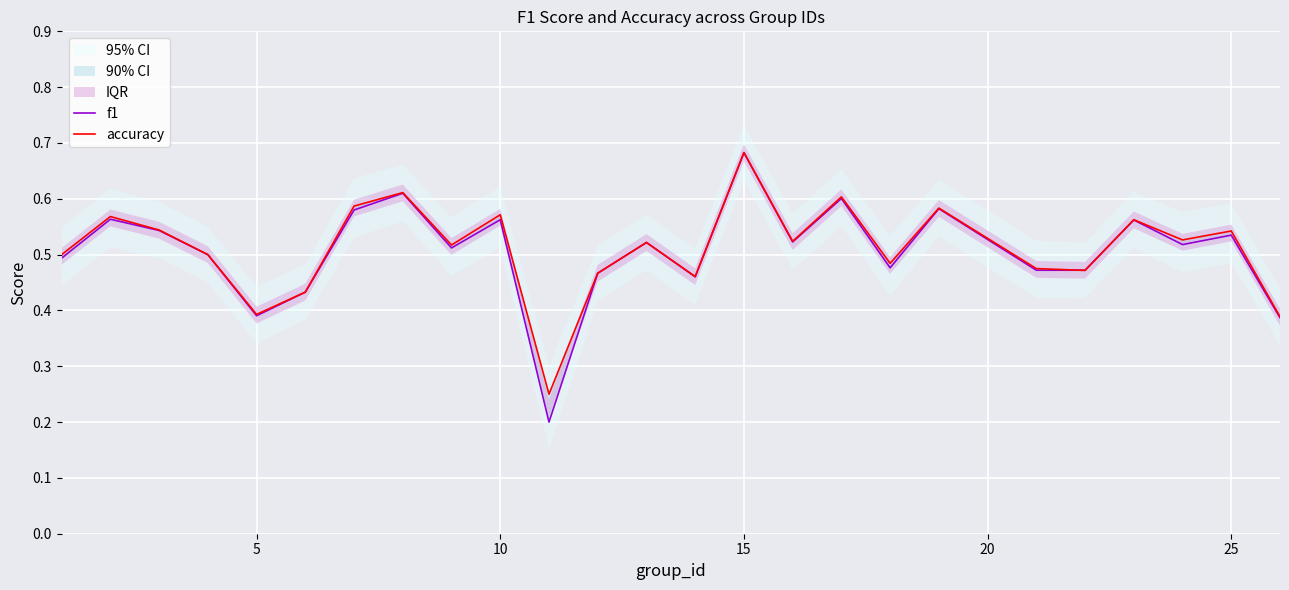

How many times do f1 and accuracy cross each other?

2